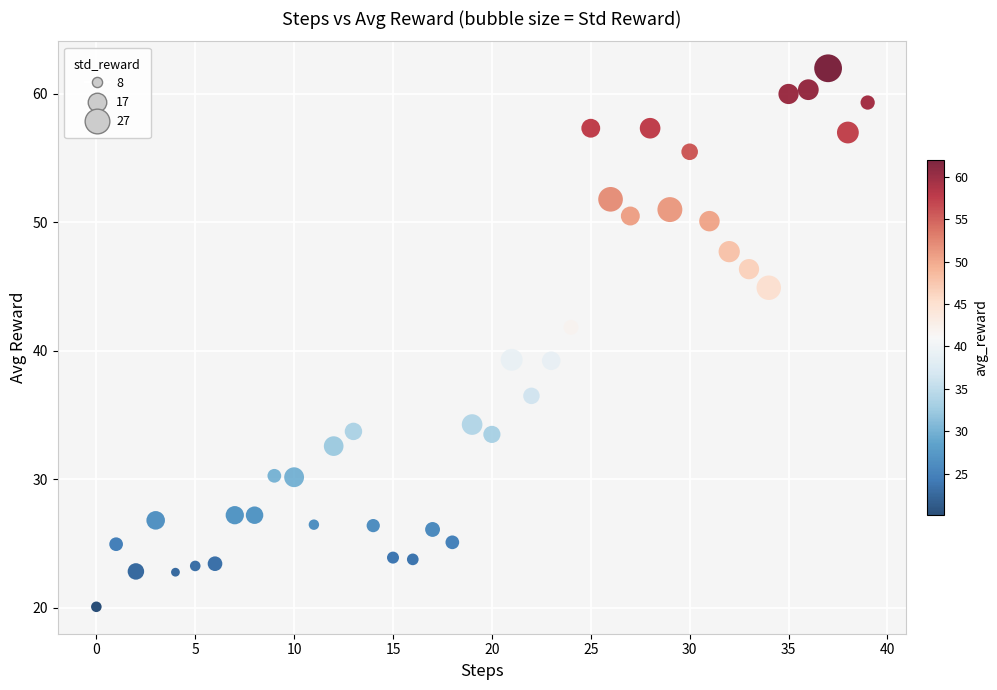

What Y value in the scatter plot is closest to 41?

41.8